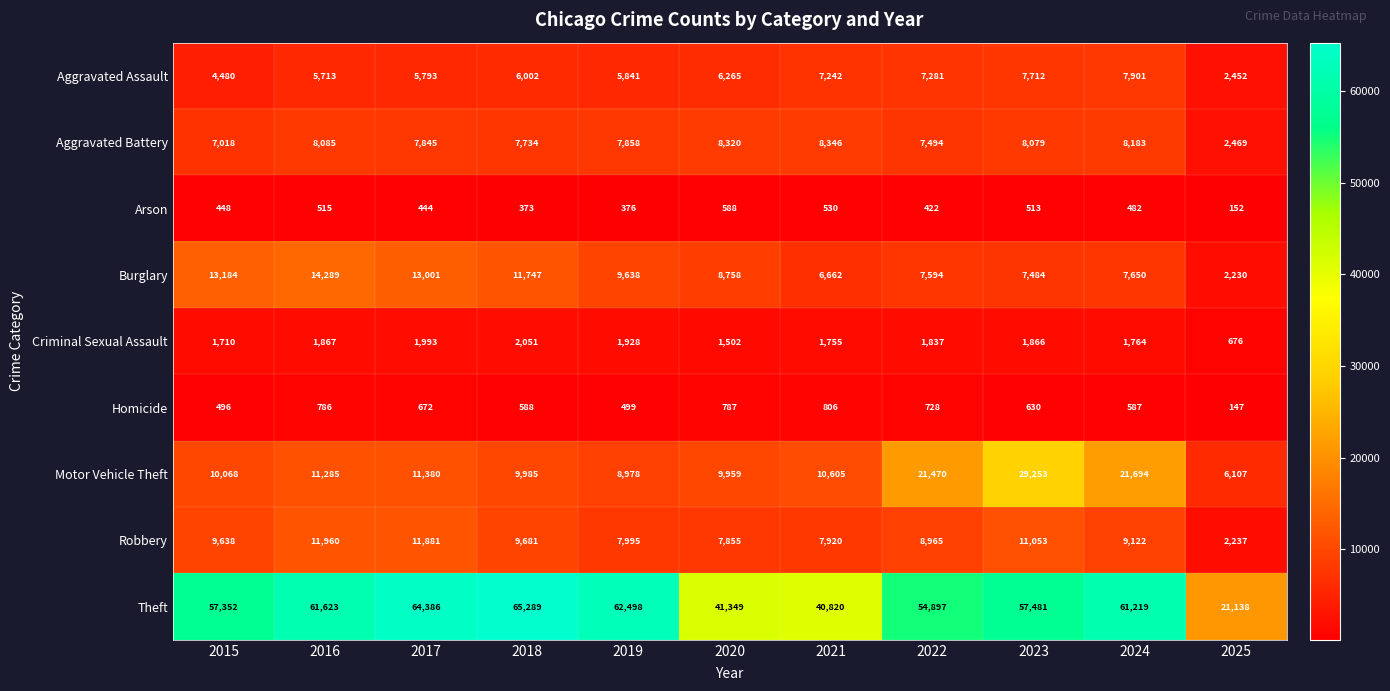

What is the smallest value displayed?

147